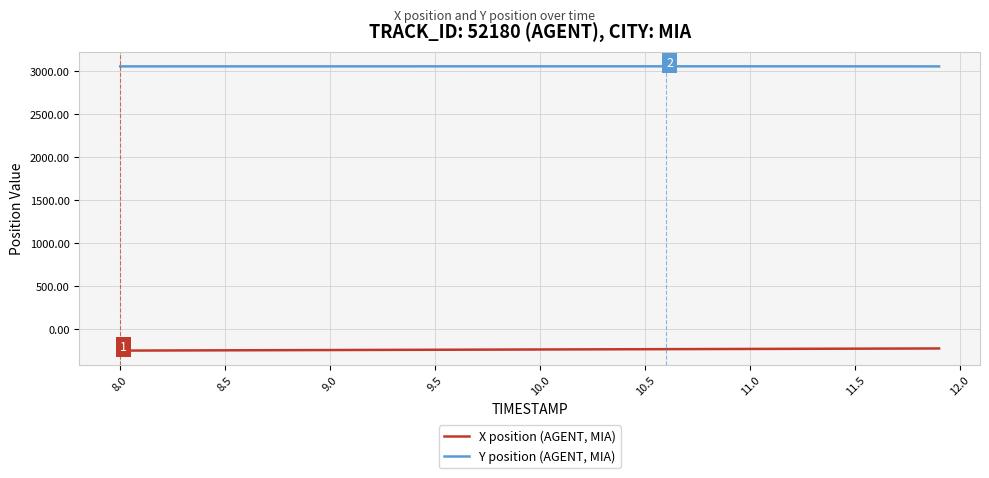

True or false: Y position (AGENT, MIA) and X position (AGENT, MIA) intersect in this chart.

False